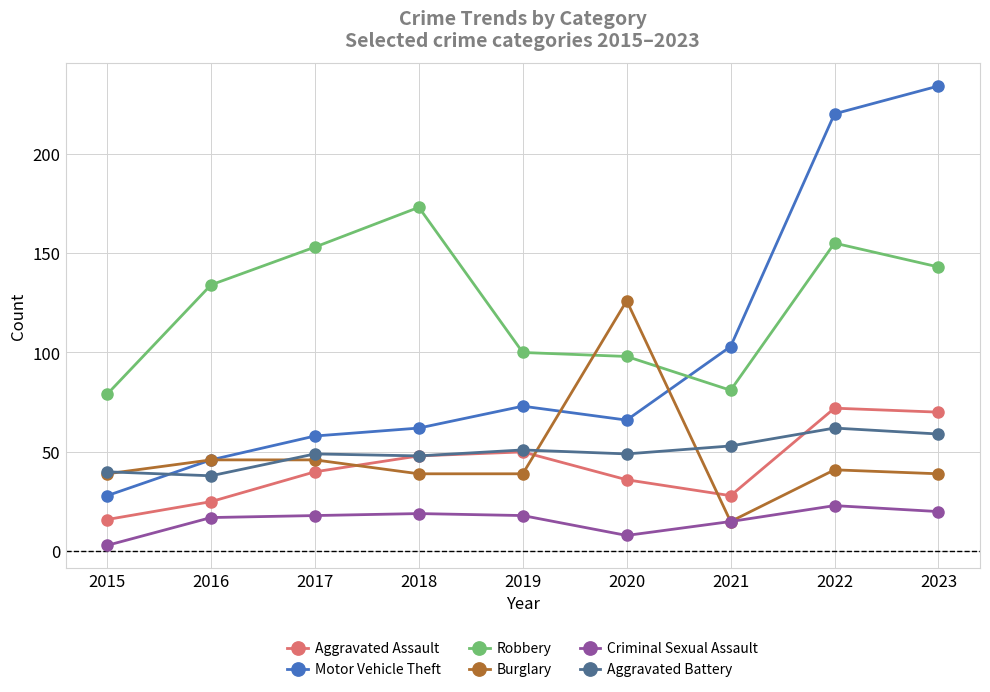

What is the spread (max minus min) of values at 2017?

135